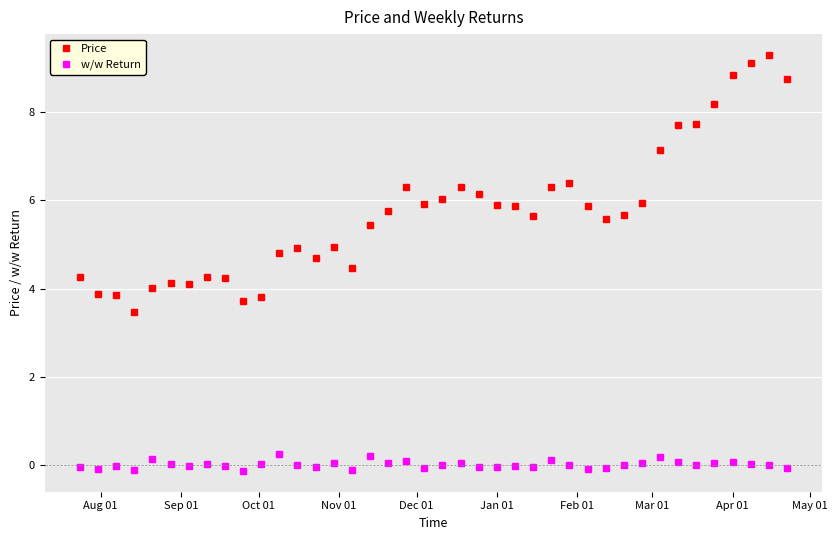

True or false: w/w Return and Price cross at least once.

False